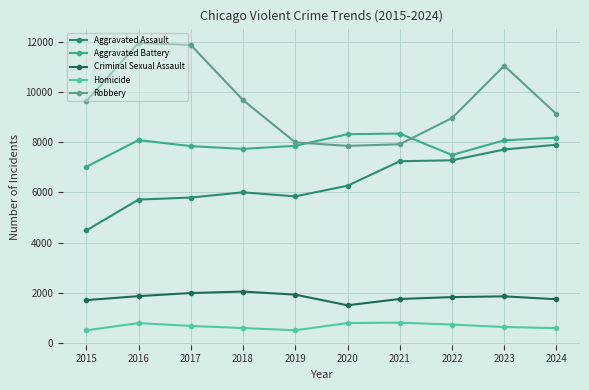

What is the value of the Homicide point at the 2nd from the left?

786